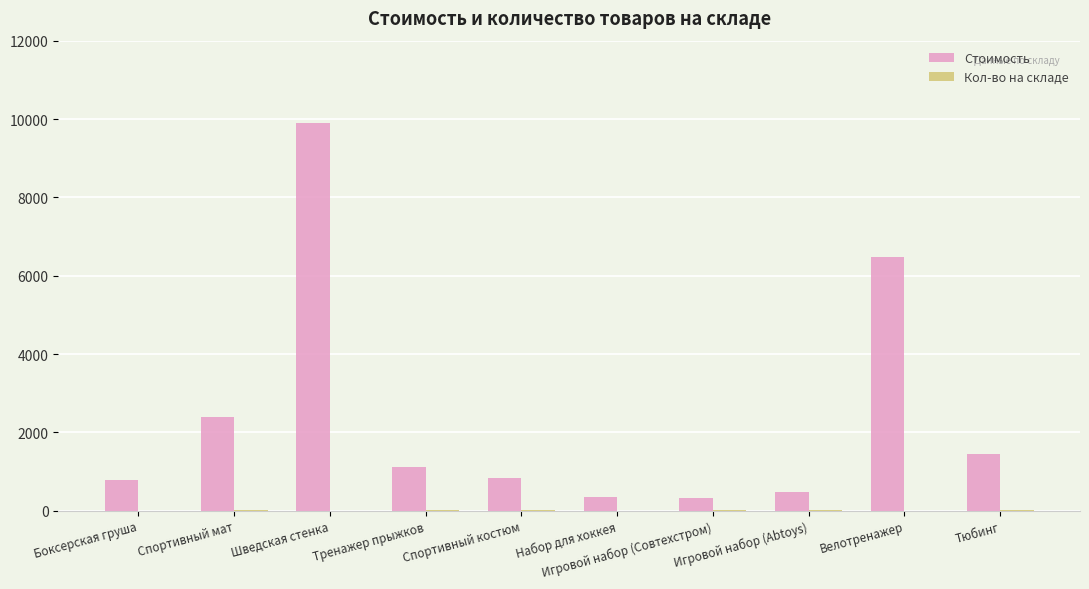

True or false: Стоимость has a value of 1120 at Тренажер прыжков.

True